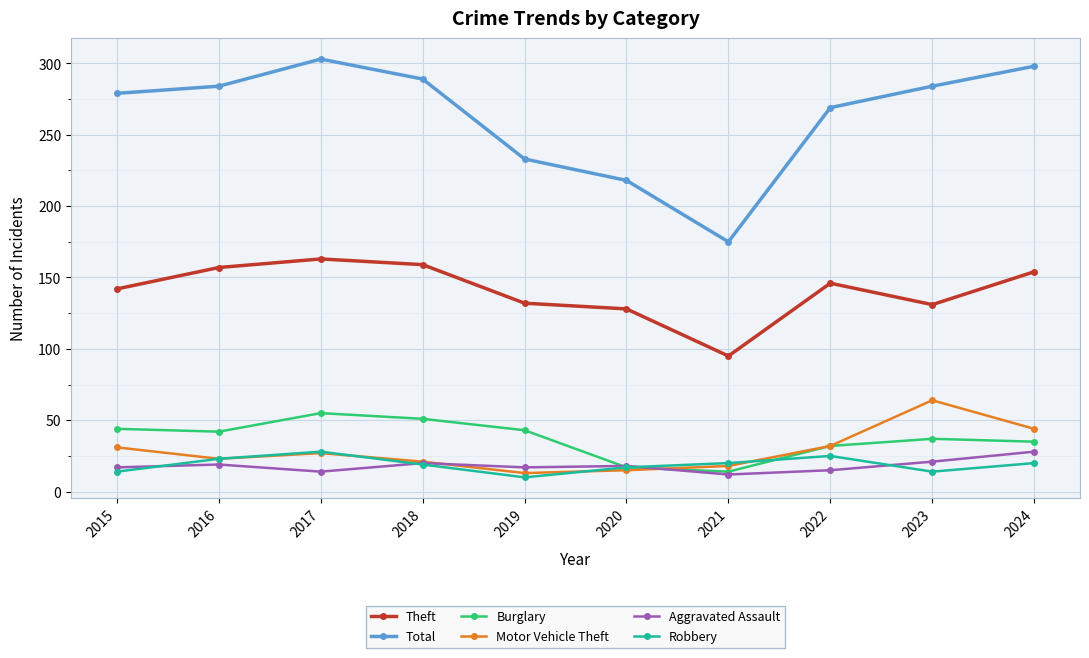

In Aggravated Assault, how many points are higher than both neighbors (excluding endpoints)?

3